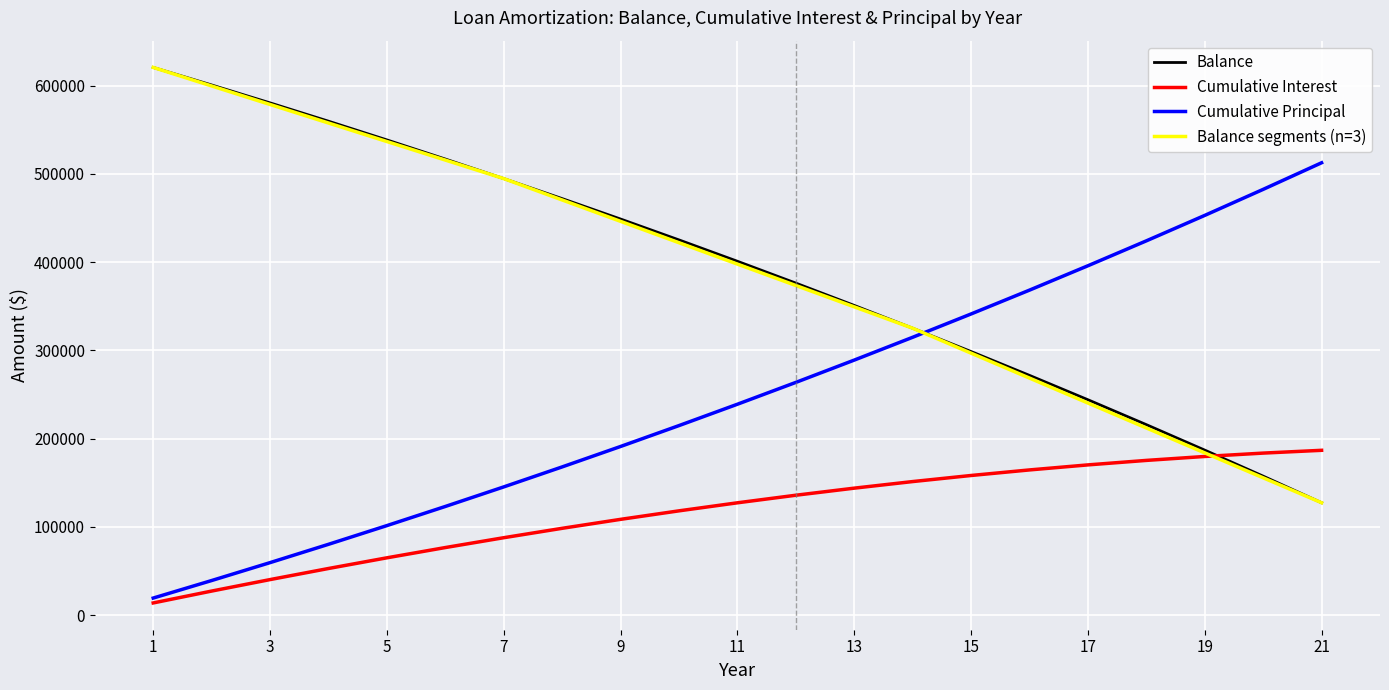

Does the chart display data point markers on the line(s)?

No